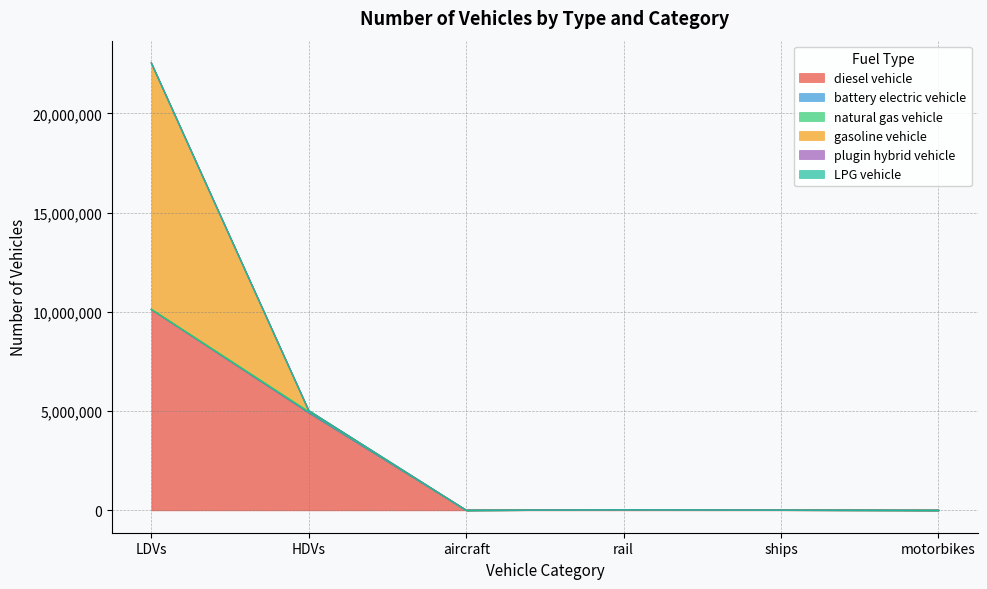

The battery electric vehicle series shows 10649932.1 at motorbikes. True or false?

False